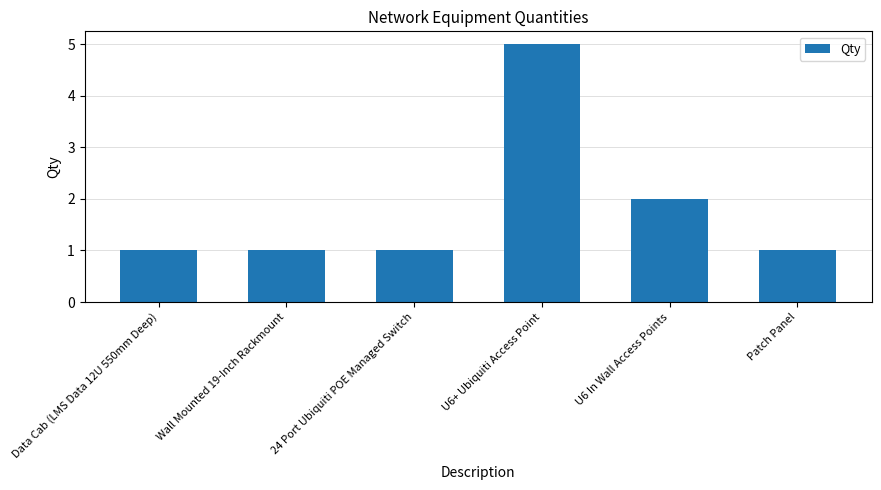

Is it true that the value at 24 Port Ubiquiti POE Managed Switch is 1?

True